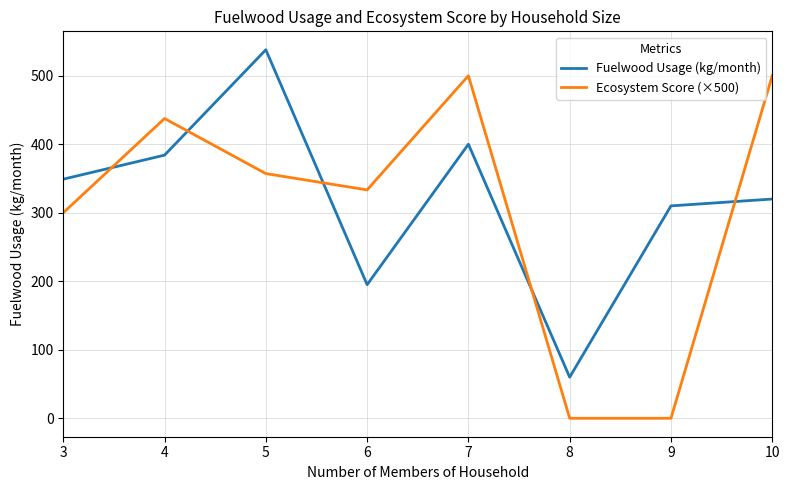

How many values in the Ecosystem Score (×500) series are below 357?

4